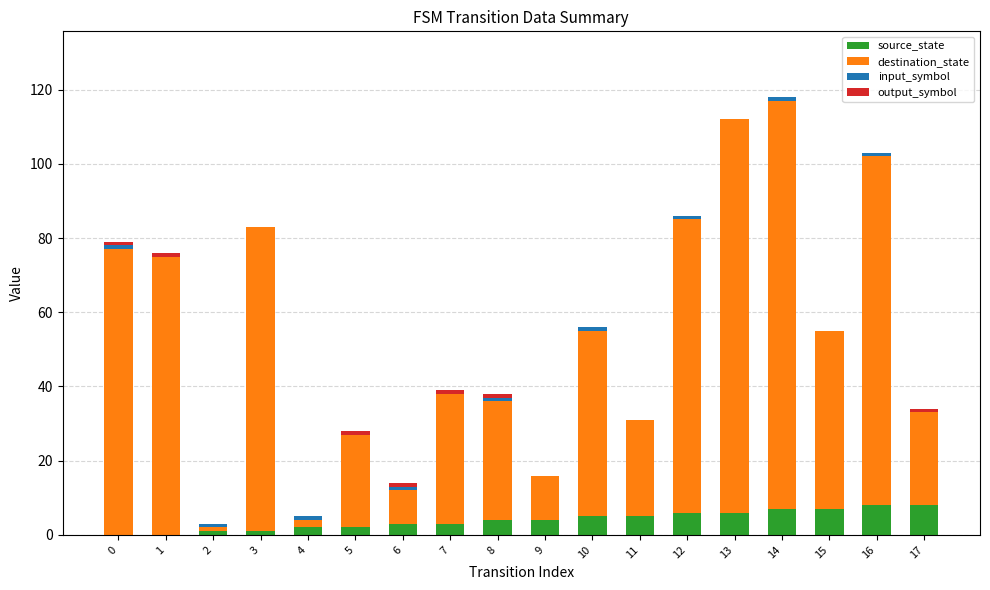

Is it true that source_state equals 7 at 15?

True